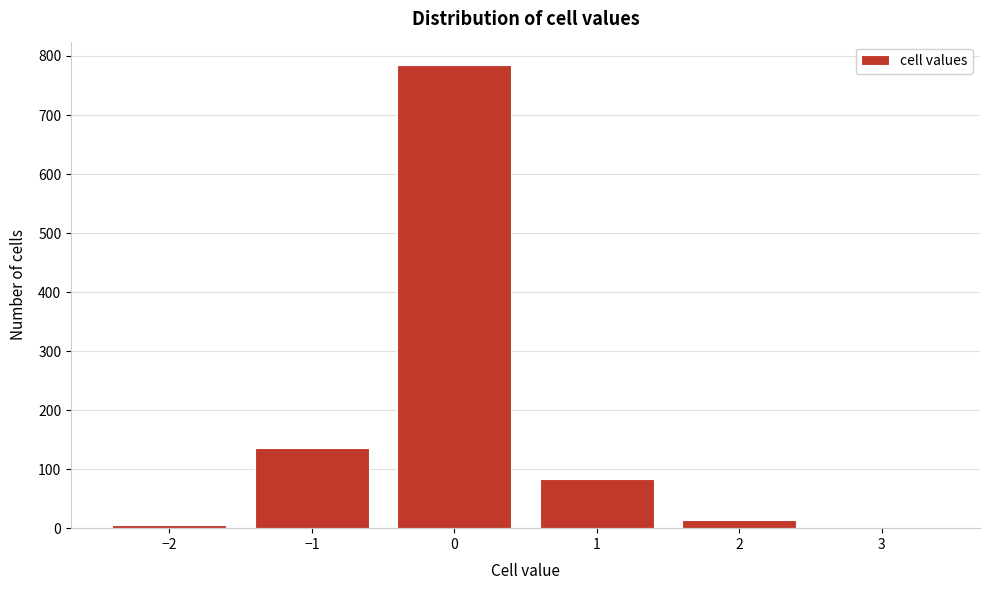

Reading right to left, list all the values displayed in this chart.

3=1	2=13	1=84	0=785	−1=135	−2=6